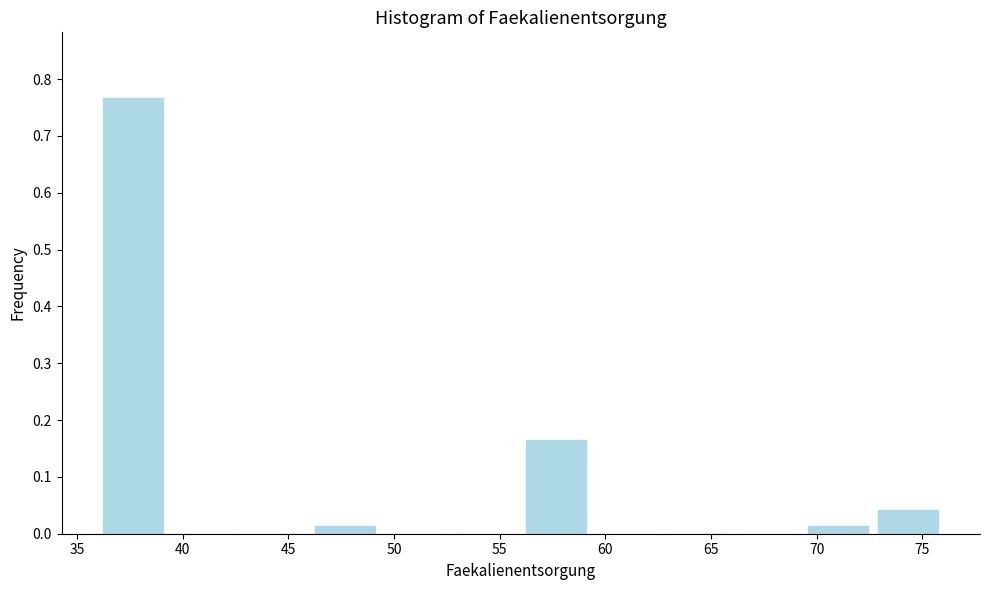

Over which range of the x-axis is the bar tallest?

36.0 to 39.5